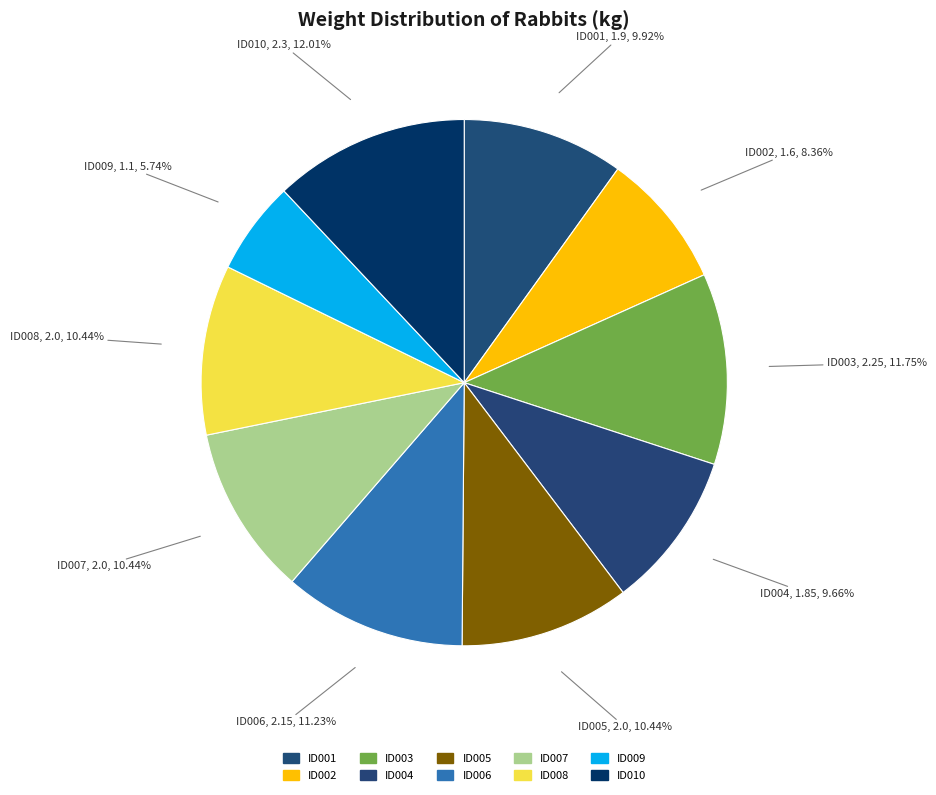

Count the number of slices in the pie.

10